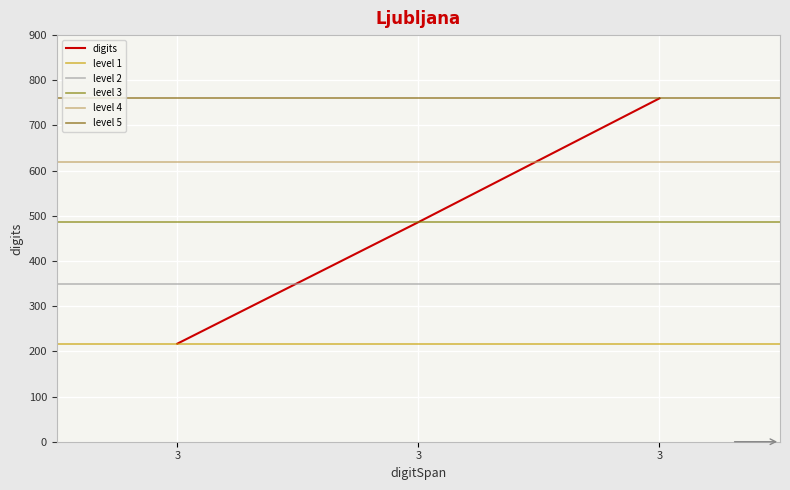

Reading left to right, transcribe all the data shown in this chart.

217	486	760